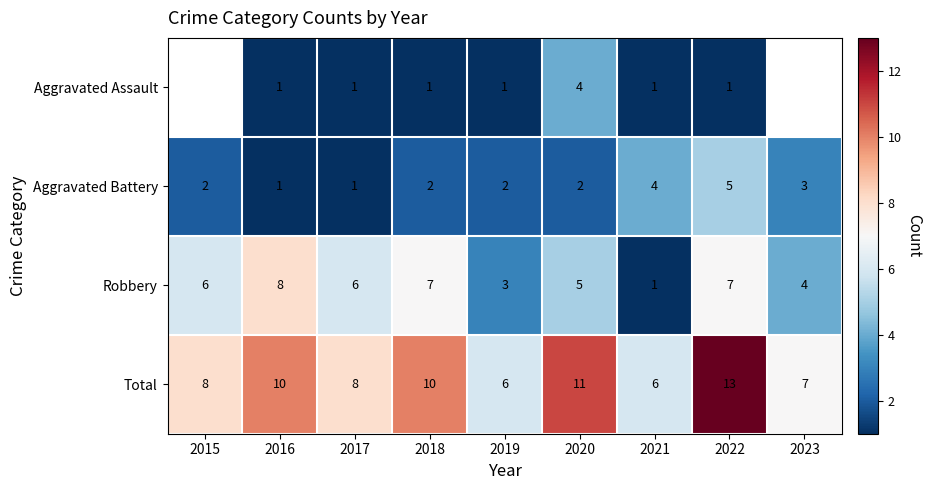

What is the lowest value of the Total series?

6